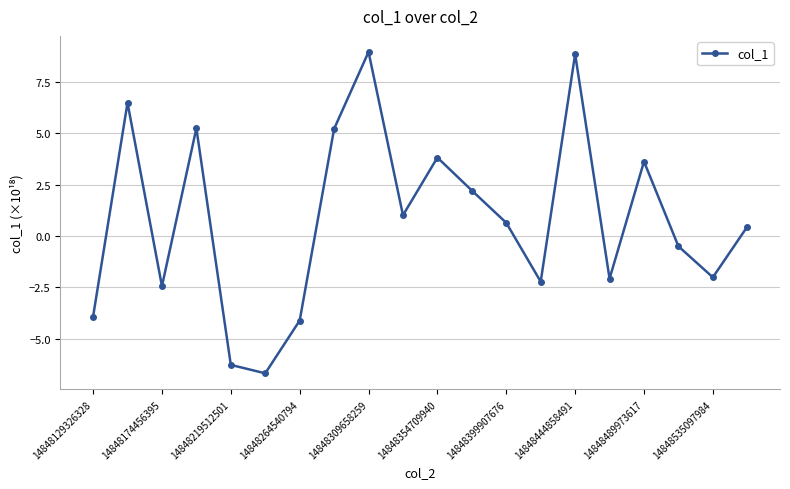

What is the value of the 13th point from the left?

0.6